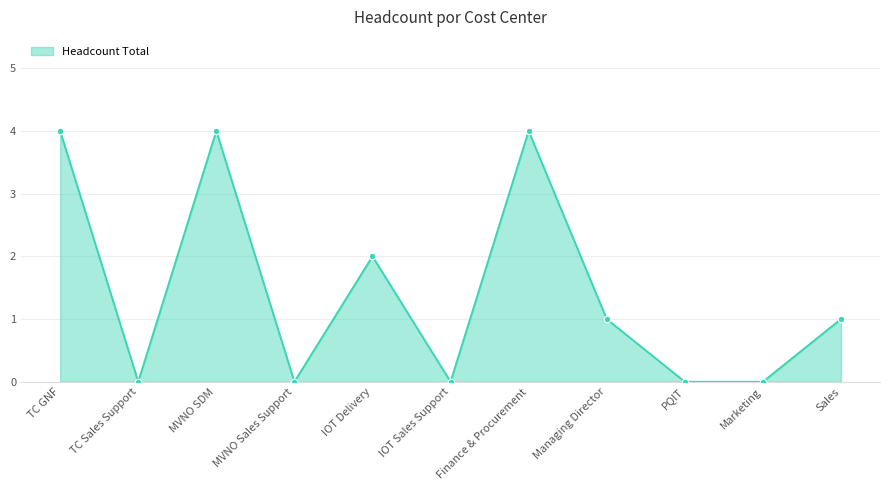

What is the ratio of the value at MVNO SDM to the value at Managing Director?

4.0